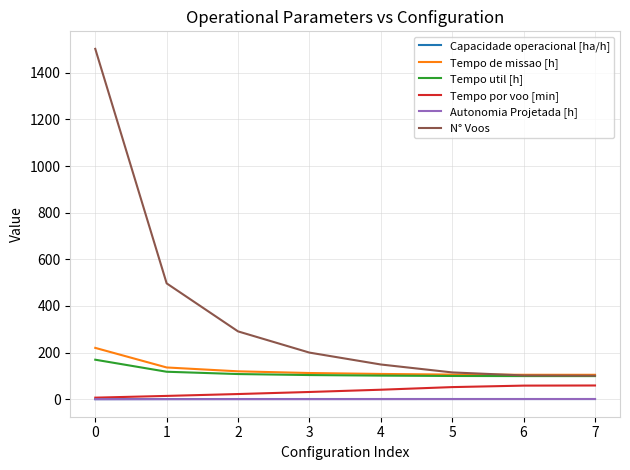

Is it true that Tempo util [h] equals 265.7 at 0?

False